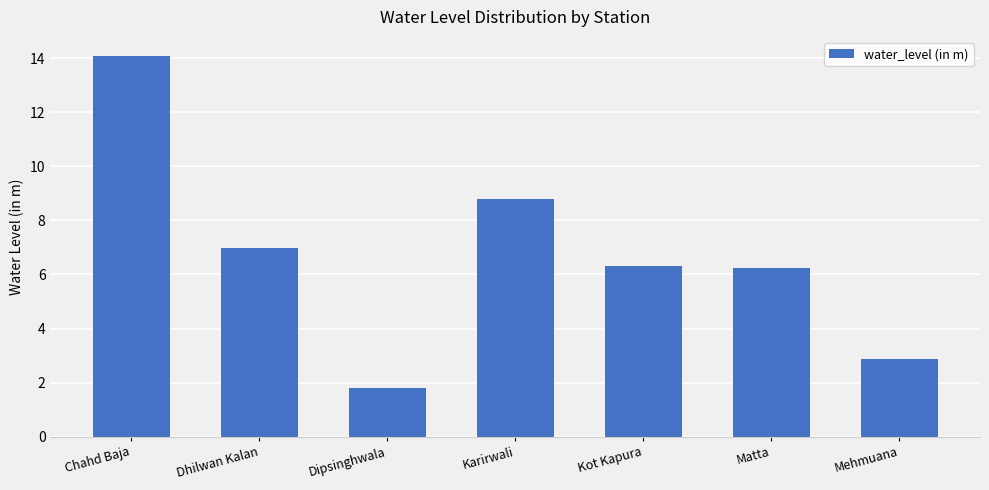

Read the value at Chahd Baja.

14.1